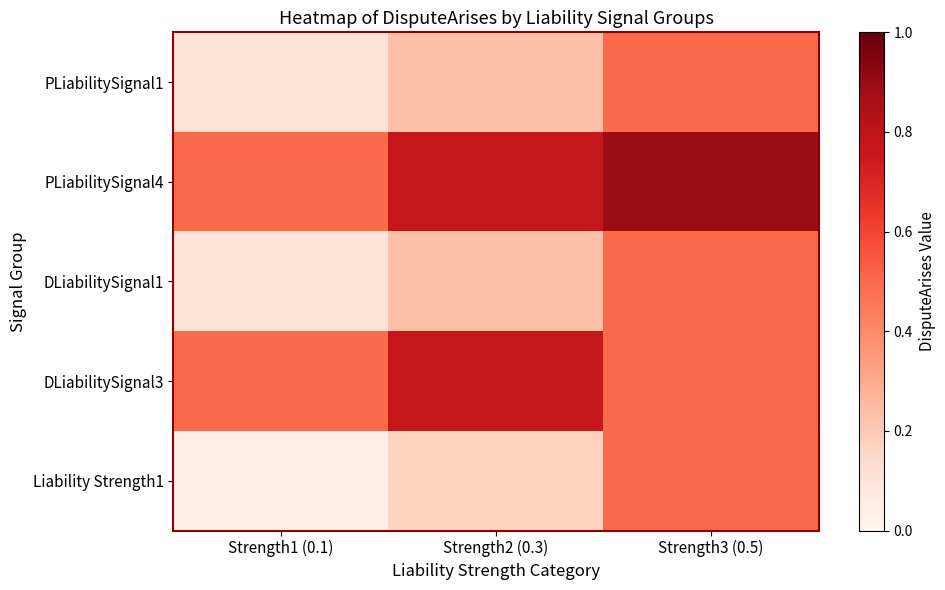

What is the greatest value displayed?

0.9